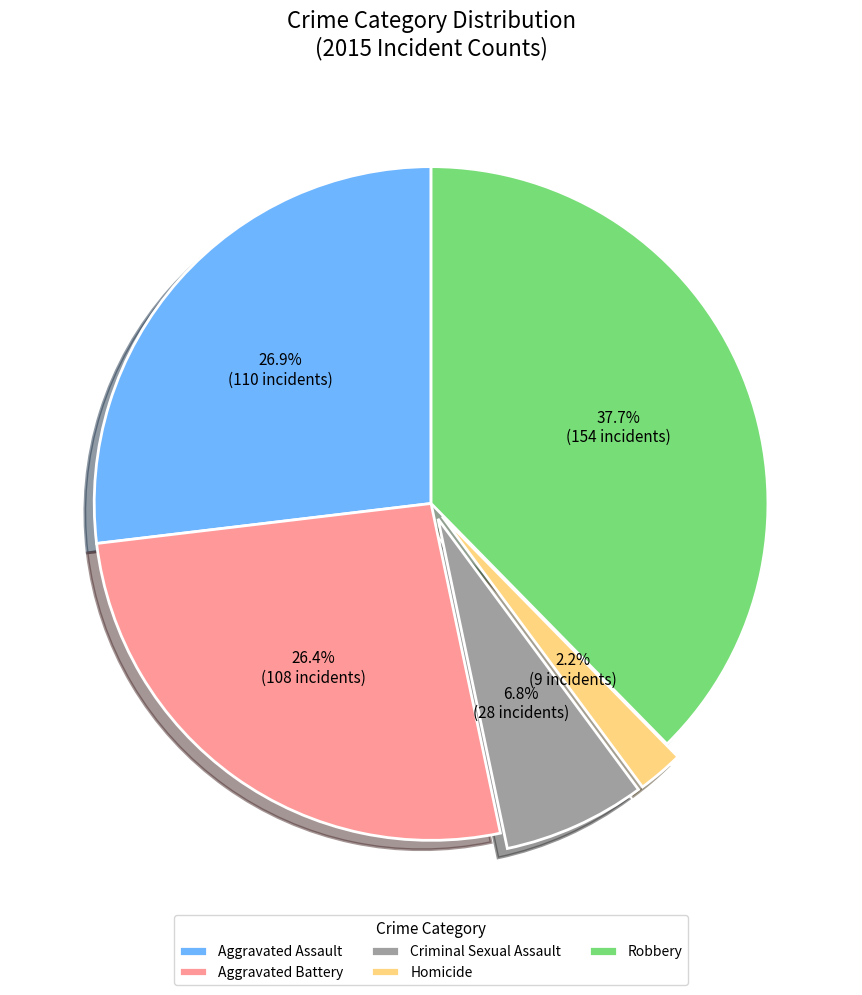

Which category has the biggest portion of the pie?

Robbery